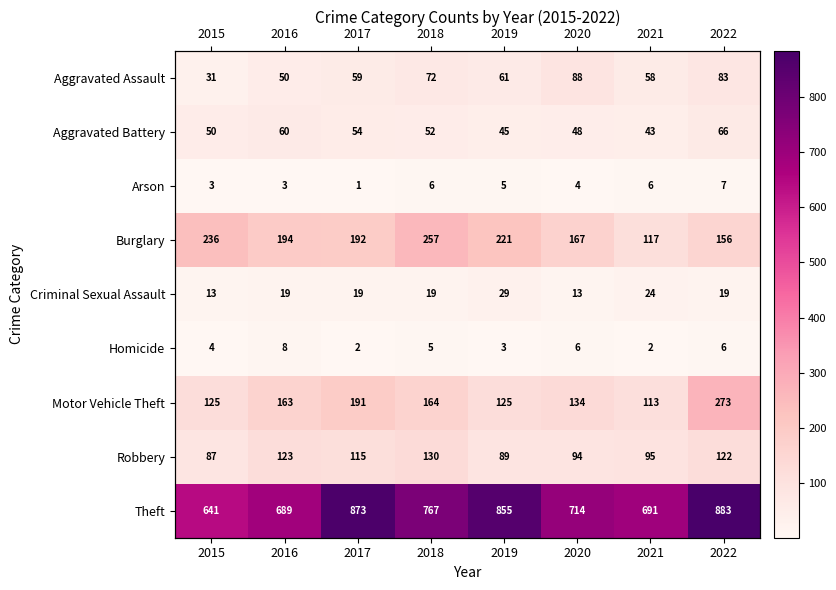

What is the approximate value of Homicide at 2017?

2